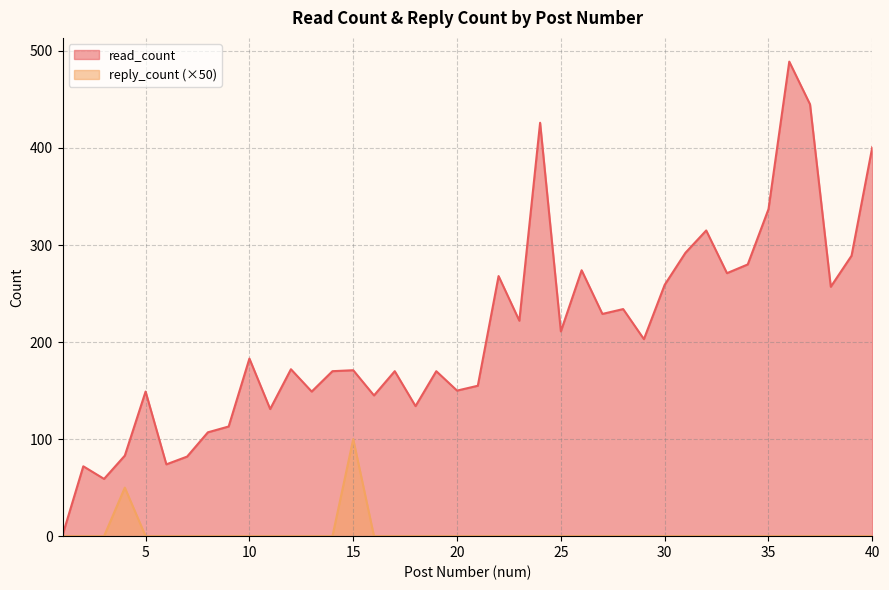

Read the read_count value at 16, to the nearest 5.

145